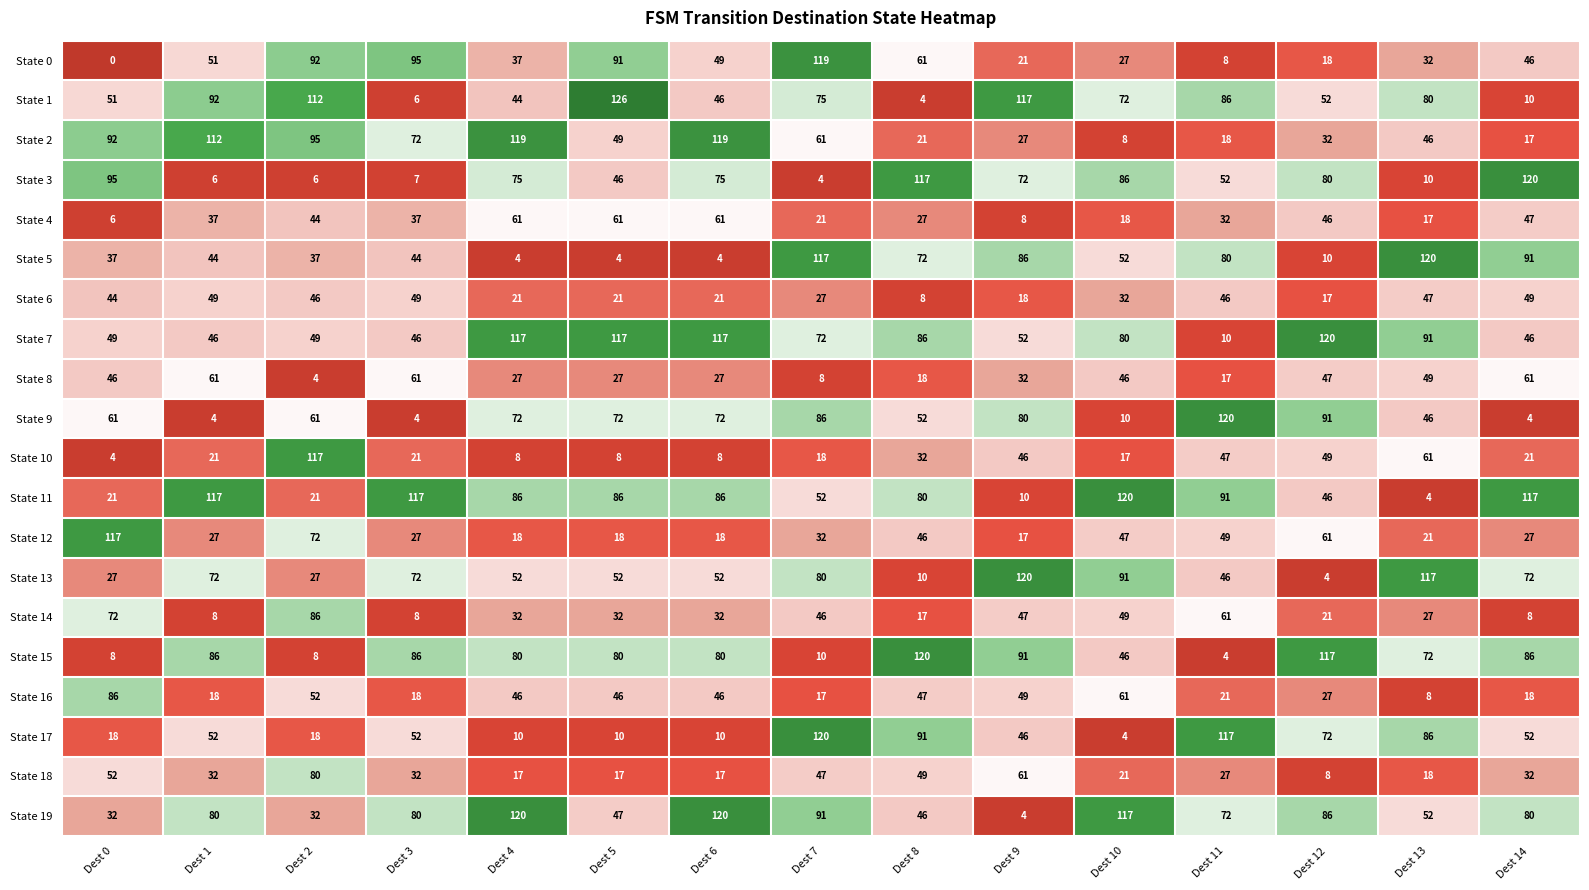

Which series has the widest spread of values?

State 1